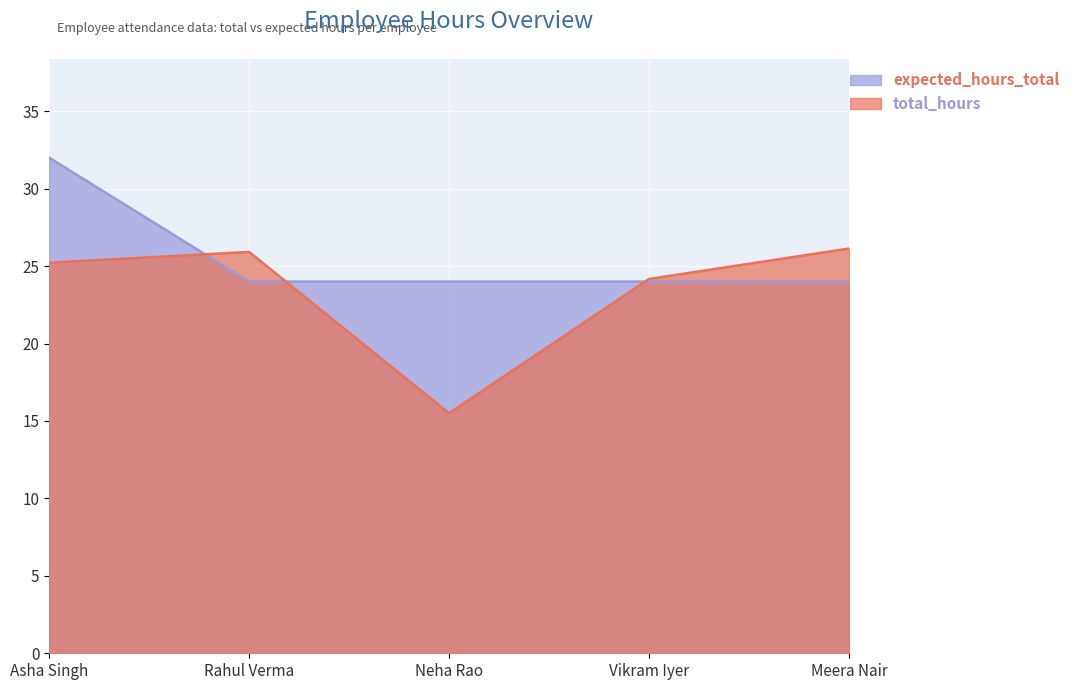

What is the difference between the maximum and minimum values in the total_hours series?

10.6